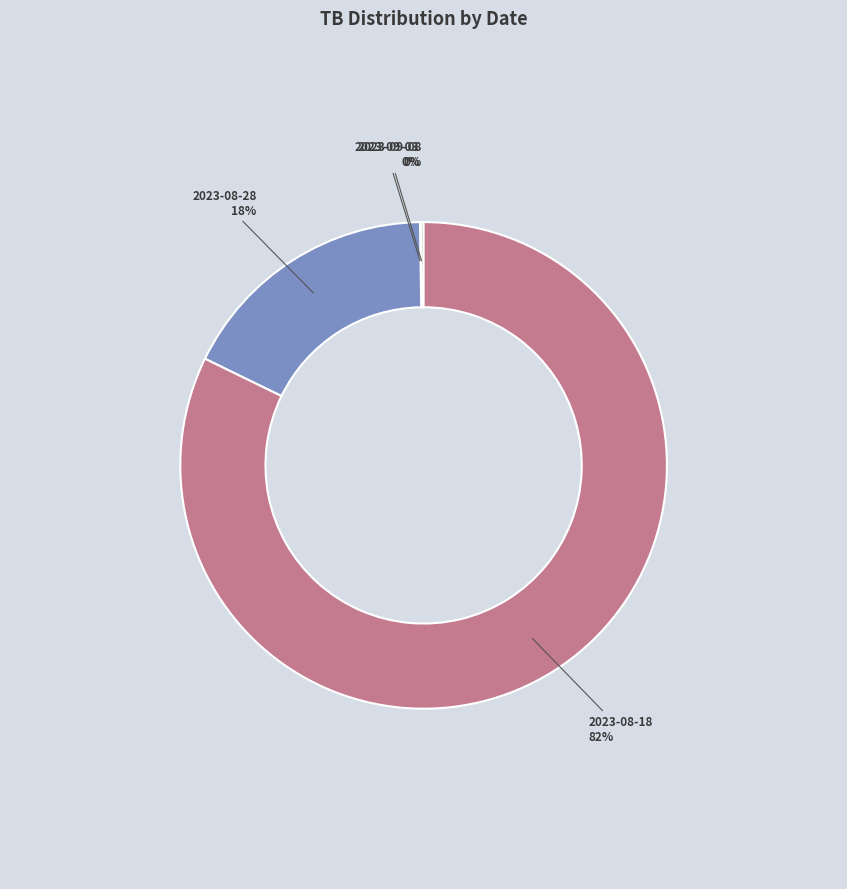

Is there a majority slice in this chart?

Yes